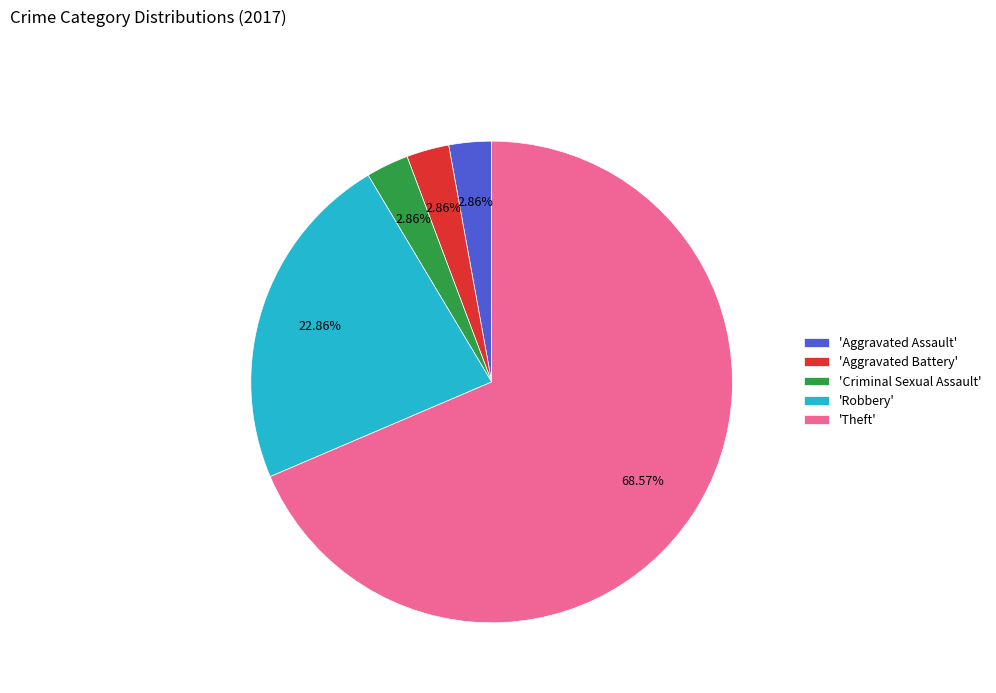

Is there a majority slice in this chart?

Yes